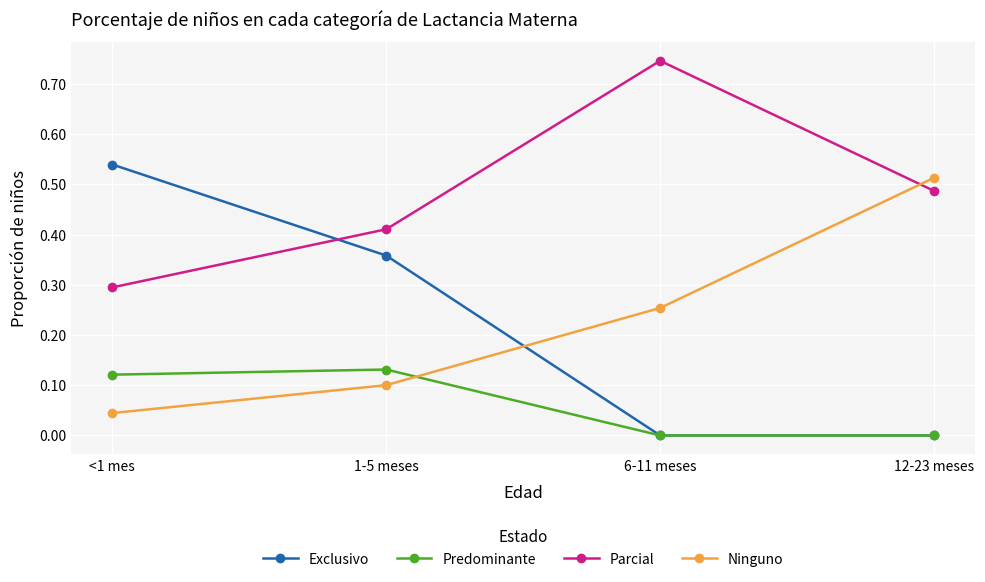

Rank the series at <1 mes from lowest to highest value.

Ninguno, Predominante, Parcial, Exclusivo